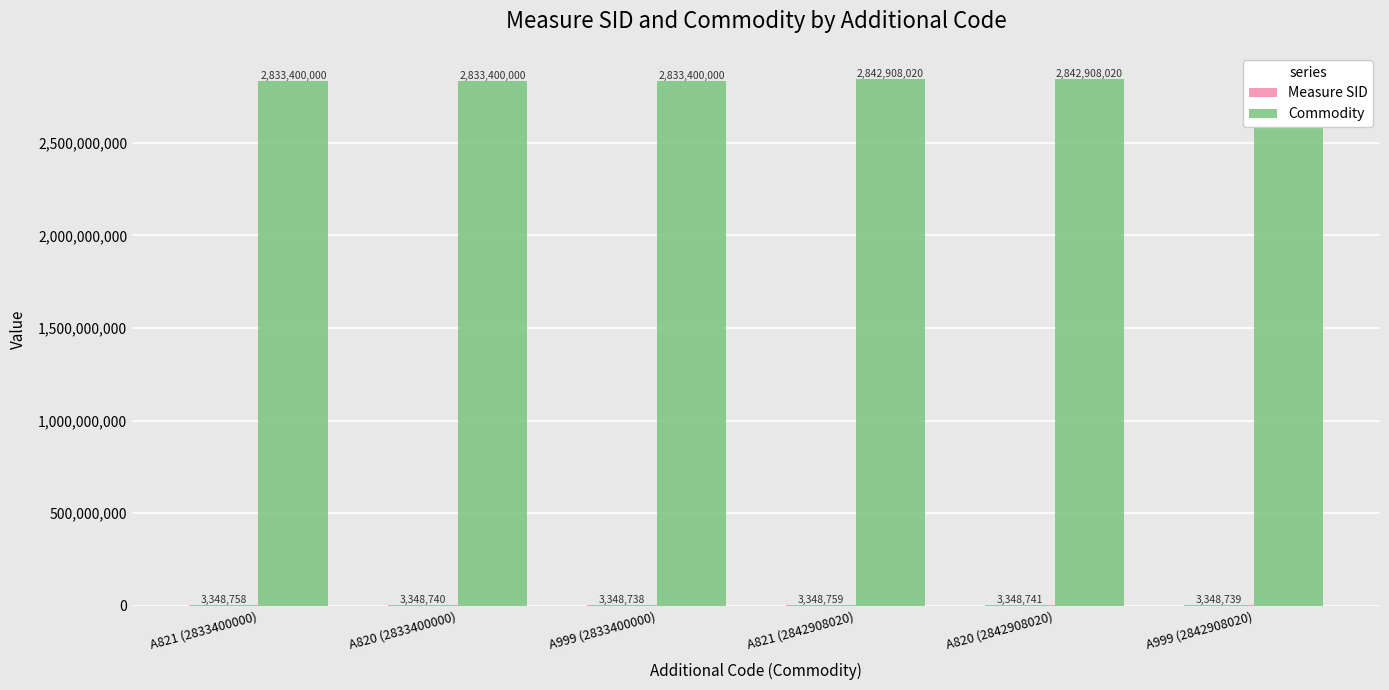

How many series are shown in this chart?

2